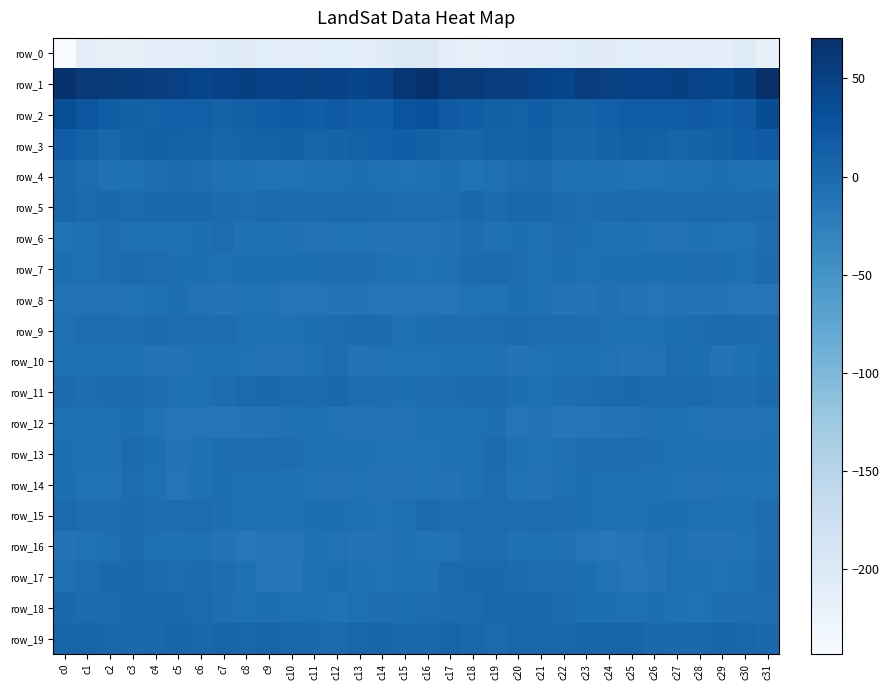

Rank the series at c19 from lowest to highest value.

row_0, row_8, row_10, row_6, row_4, row_12, row_16, row_15, row_14, row_9, row_13, row_11, row_5, row_7, row_19, row_17, row_18, row_3, row_2, row_1